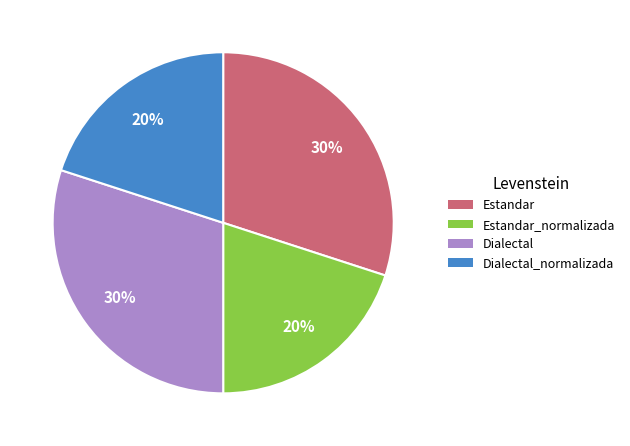

To the nearest percent, what is the average slice percentage?

25%